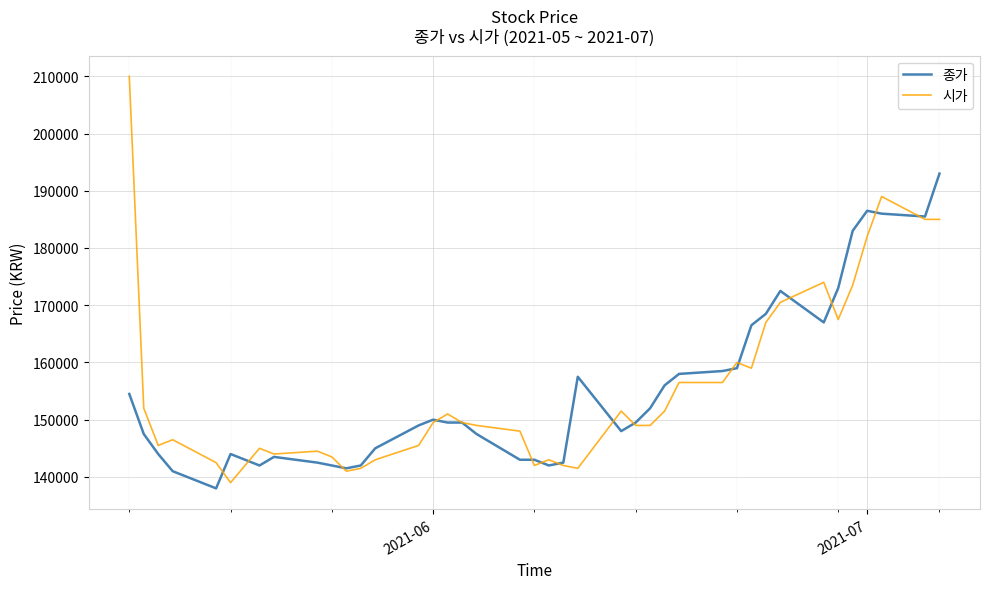

Which series has the widest spread of values?

시가